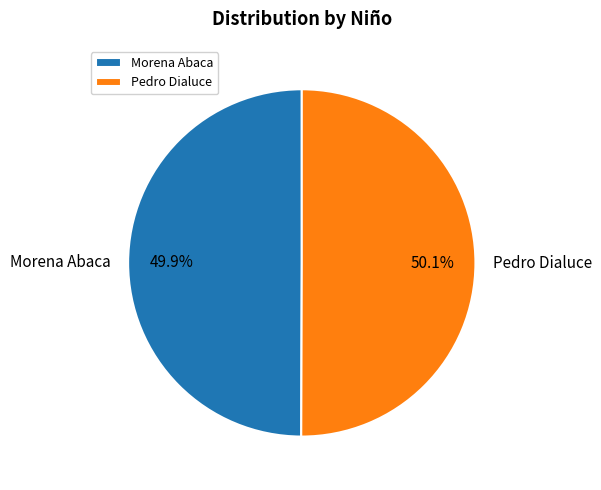

Is there a majority slice in this chart?

Yes